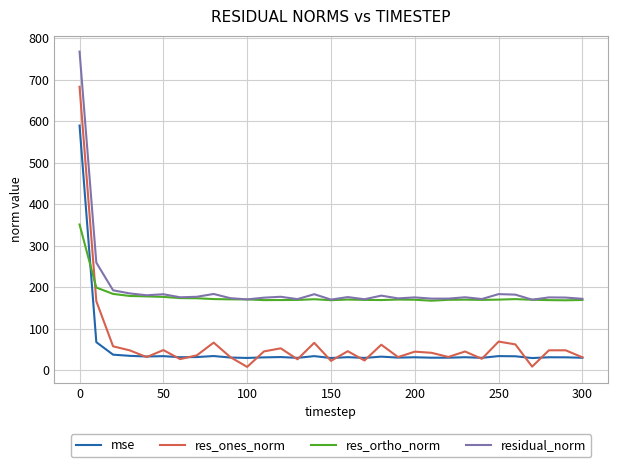

List the series in order of their peak value, lowest first.

res_ortho_norm, mse, res_ones_norm, residual_norm